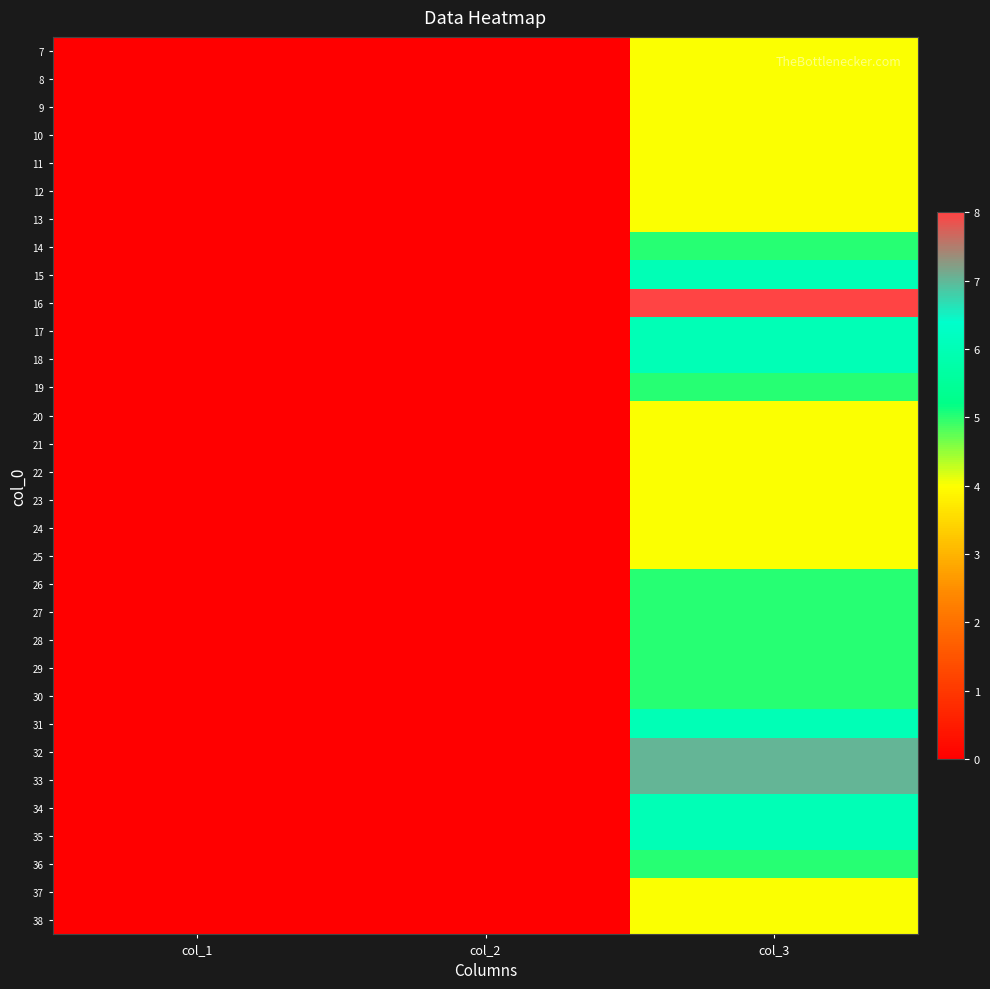

At how many categories does at least one series exceed 4?

1